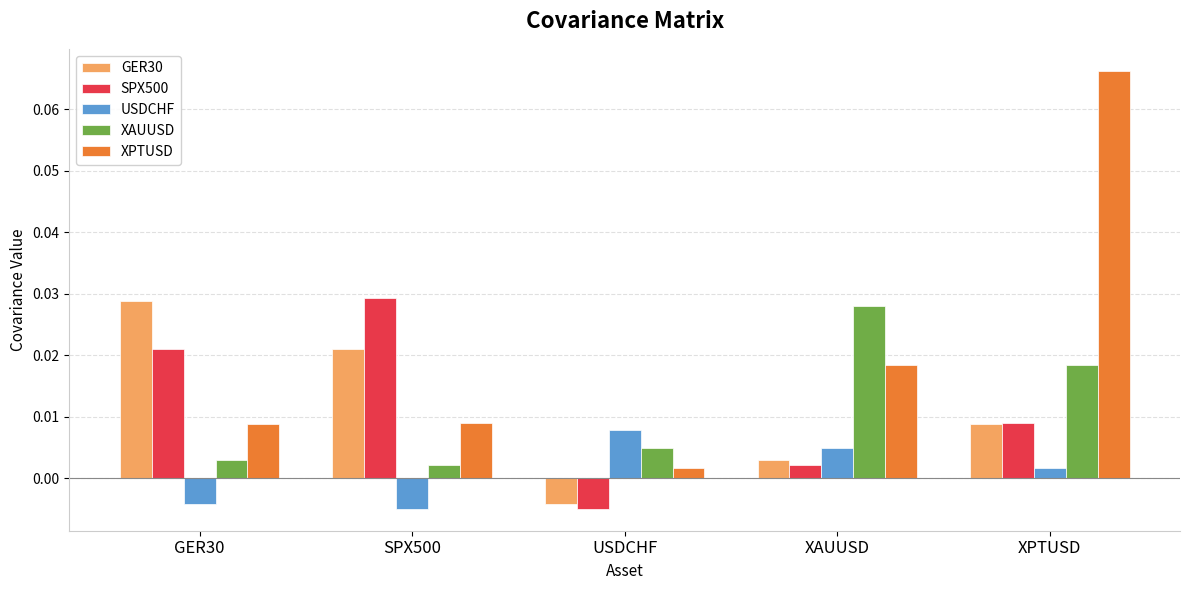

Are the bars horizontal?

No